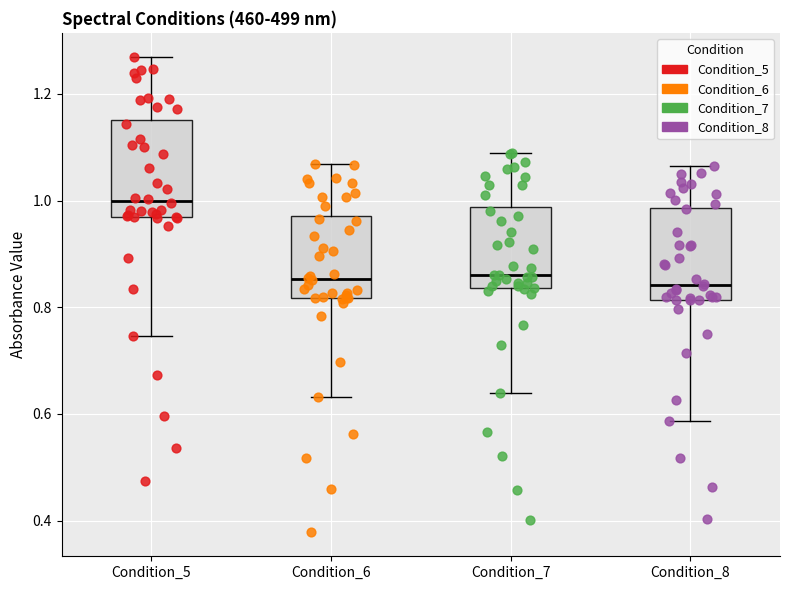

Reading left to right, transcribe this box plot: for each box, give where its median line is, the range the box spans, and where its two whiskers end, as read against the y-axis. The values are not printed on the chart, so give them approximately, as read against the axis.

Condition_5: median 1.00, box 0.96 to 1.16, whiskers 0.74 to 1.26
Condition_6: median 0.86, box 0.82 to 0.98, whiskers 0.64 to 1.06
Condition_7: median 0.86, box 0.84 to 0.98, whiskers 0.64 to 1.08
Condition_8: median 0.84, box 0.82 to 0.98, whiskers 0.58 to 1.06